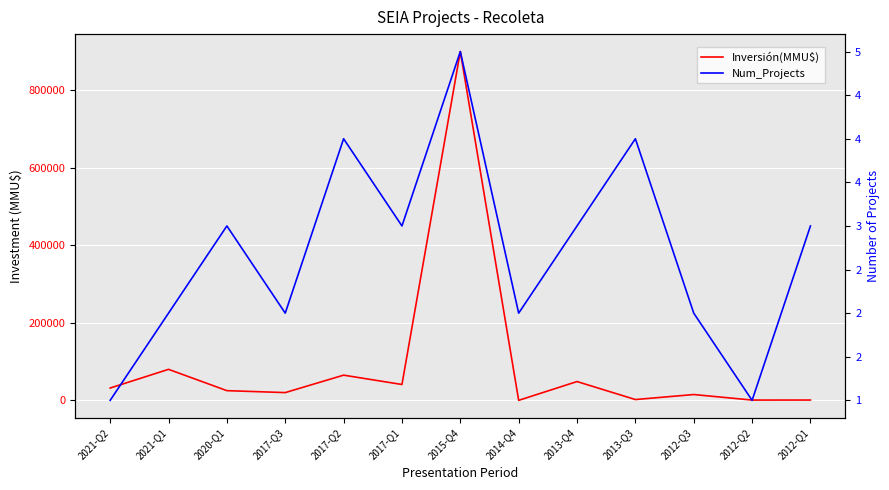

Which series has the largest range (max minus min)?

Inversión(MMU$)